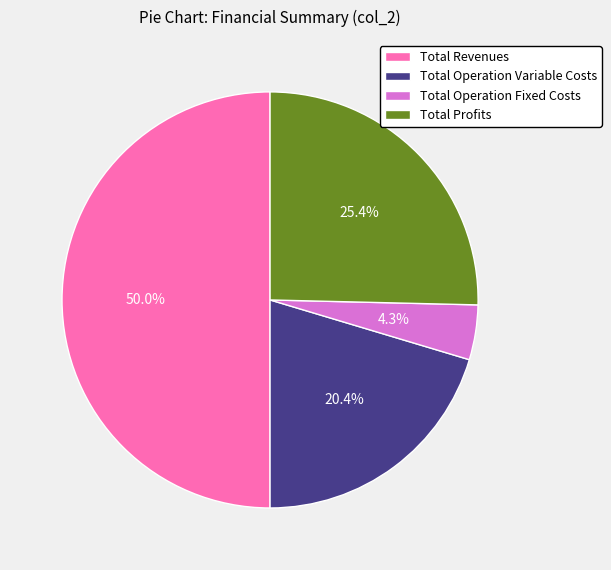

To the nearest percent, what portion does Total Profits represent?

25%